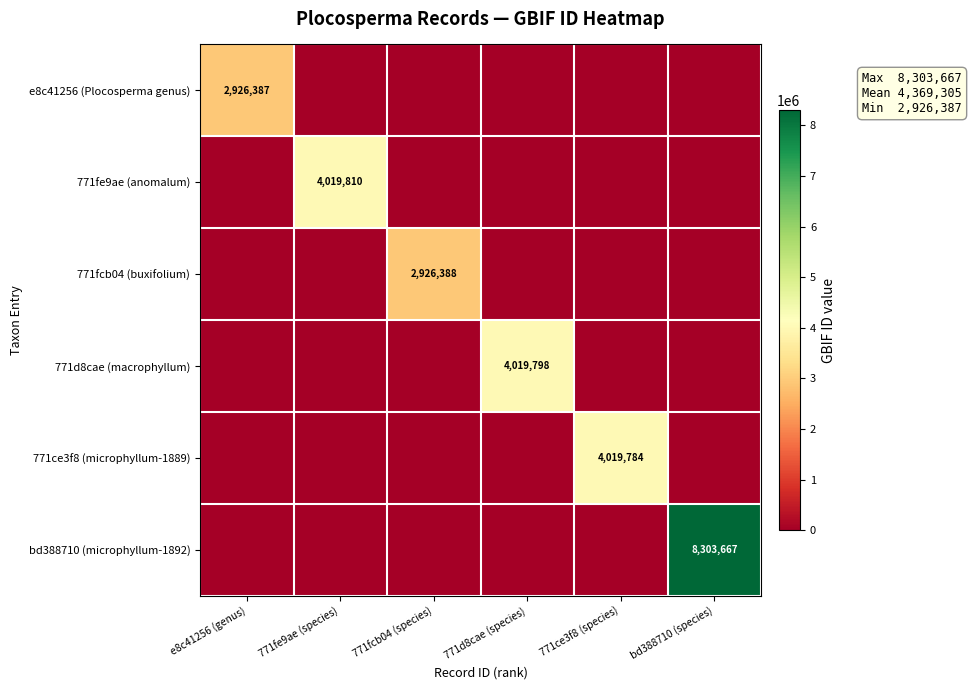

The 771fe9ae (anomalum) series shows 4019810 at 771fe9ae (species). True or false?

True